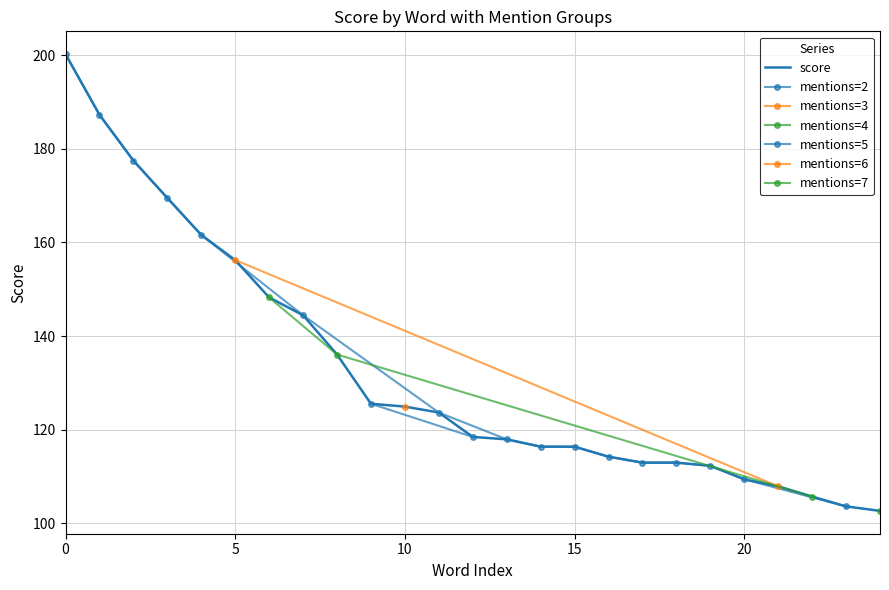

What is the highest value of the score series?

200.2